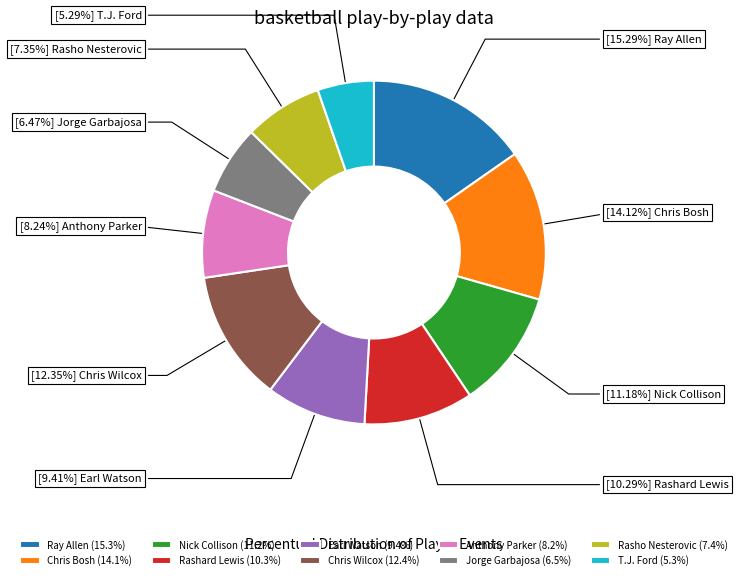

Rank the categories by value from highest to lowest.

Ray Allen, Chris Bosh, Chris Wilcox, Nick Collison, Rashard Lewis, Earl Watson, Anthony Parker, Rasho Nesterovic, Jorge Garbajosa, T.J. Ford